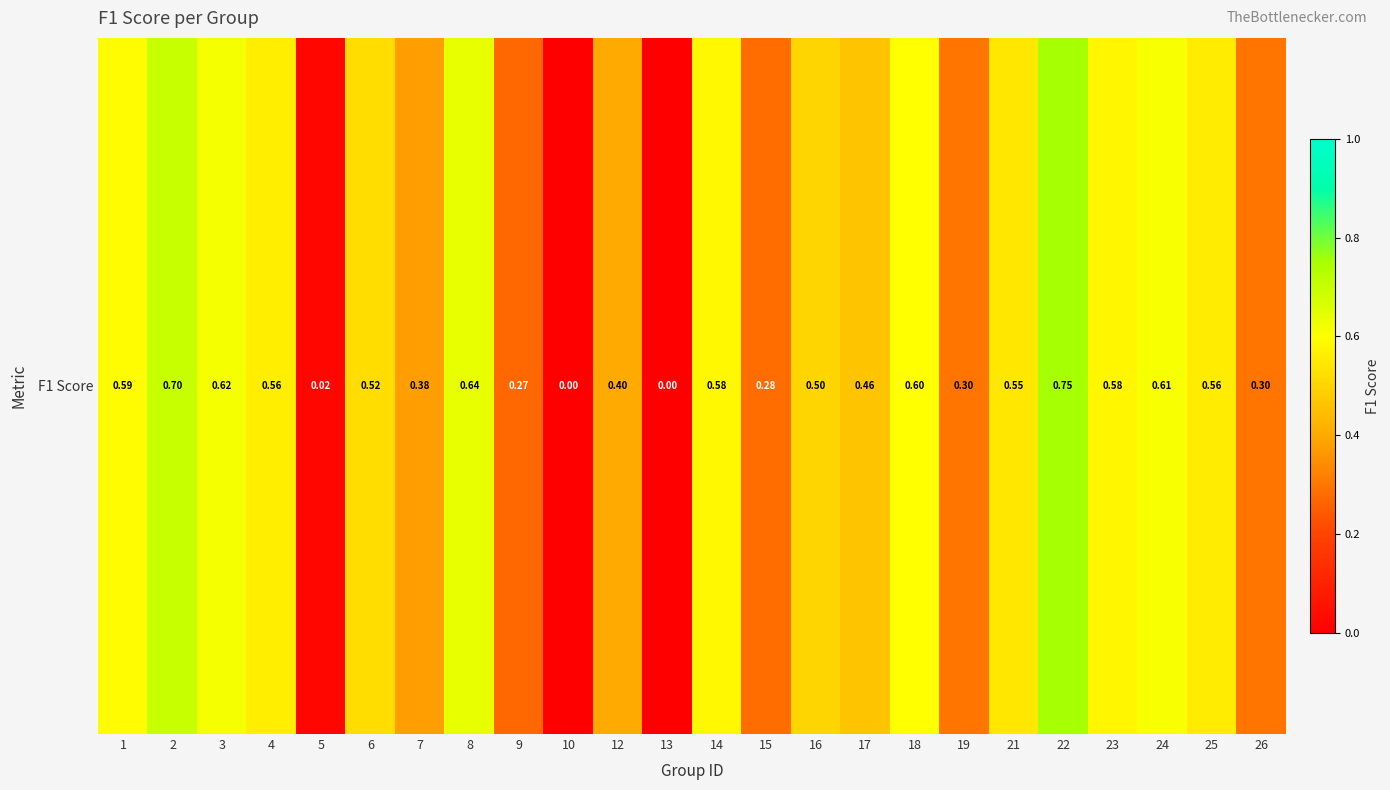

The chart shows a value of 0.3 at 24. True or false?

False